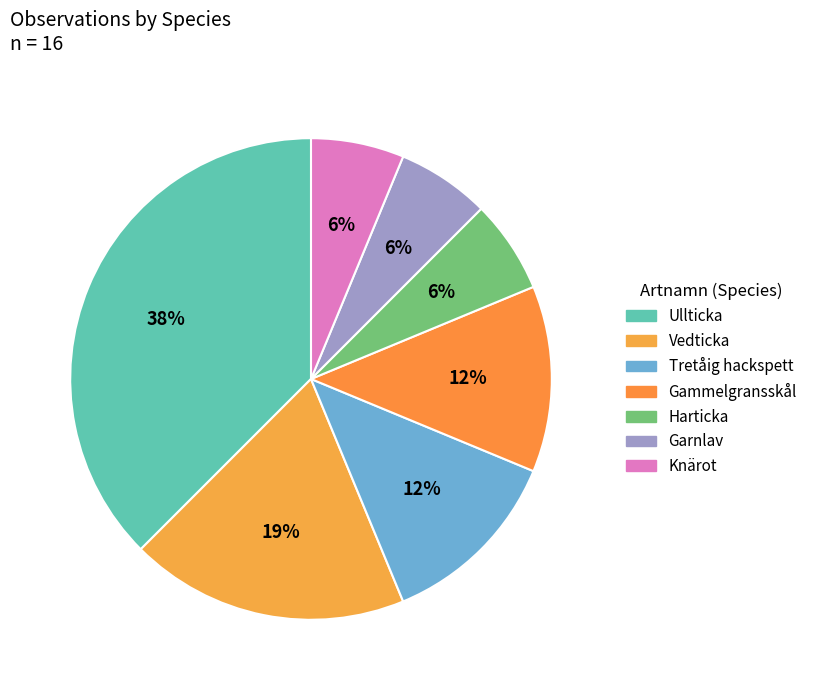

Is it true that Harticka is 6% of the pie?

True